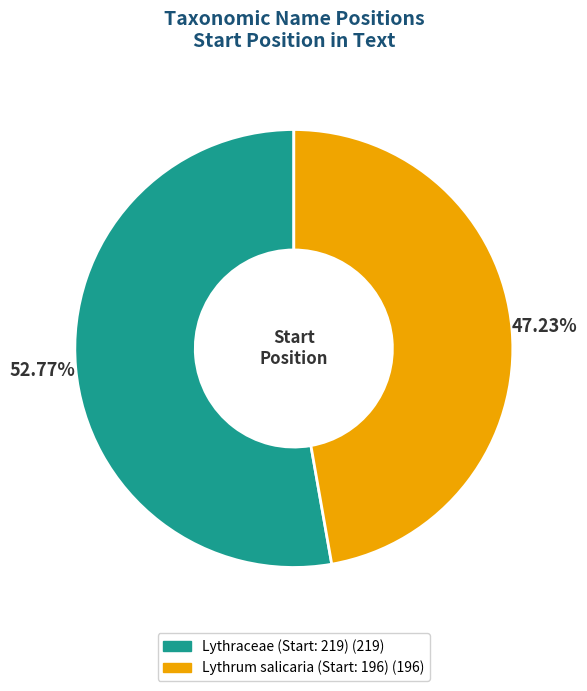

The Lythrum salicaria (Start: 196) slice represents 47% of the pie. True or false?

True